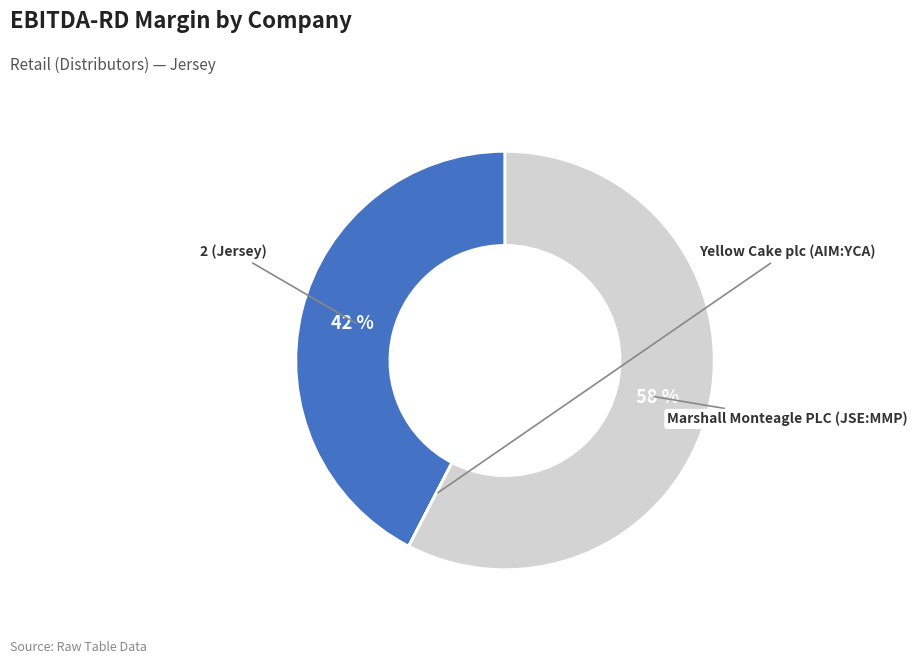

To the nearest percent, what is the difference between the largest and smallest slice percentages?

58%